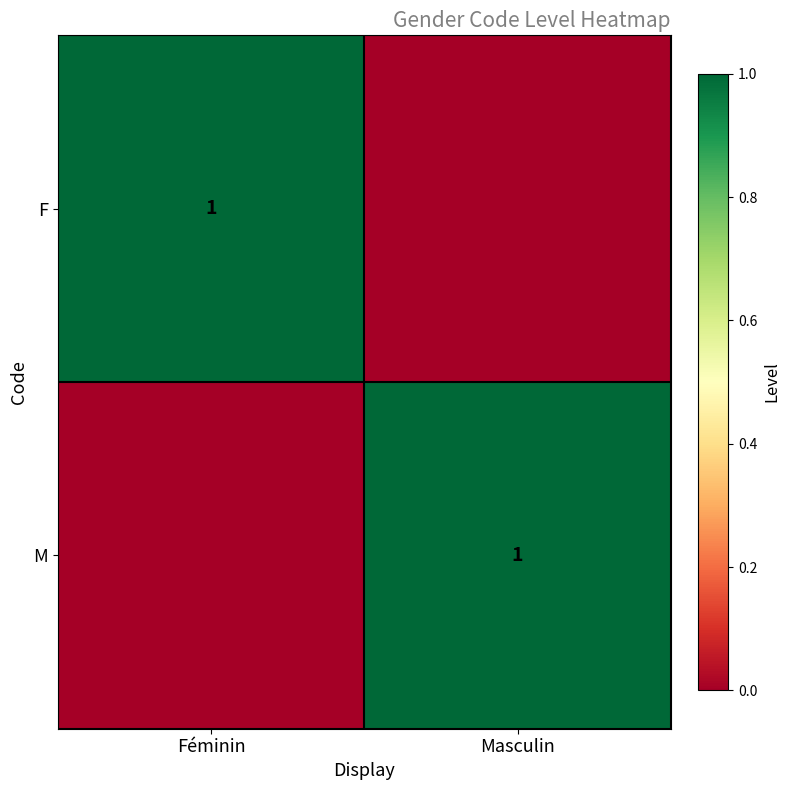

True or false: M has a value of 2 at Masculin.

False